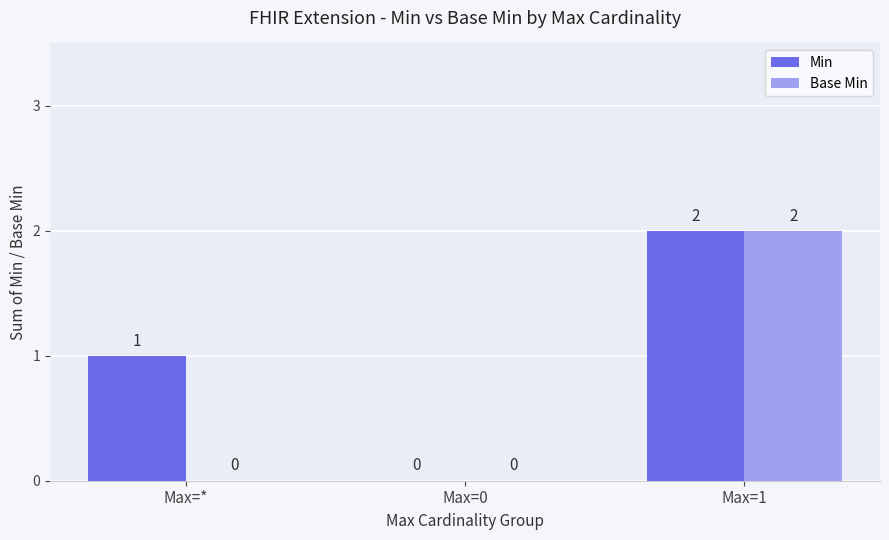

Reading right to left, what are all the values shown in this chart?

Min: 2	0	1
Base Min: 2	0	0